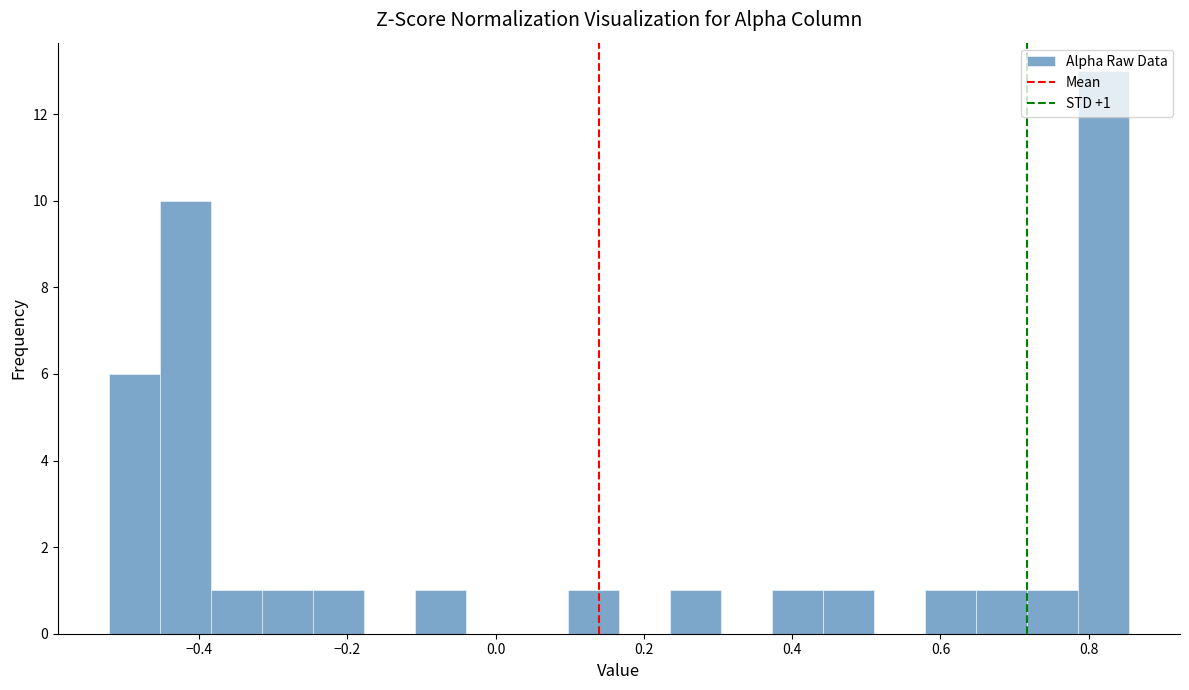

Read against the x-axis, roughly where is the centre of the tallest bar?

0.82